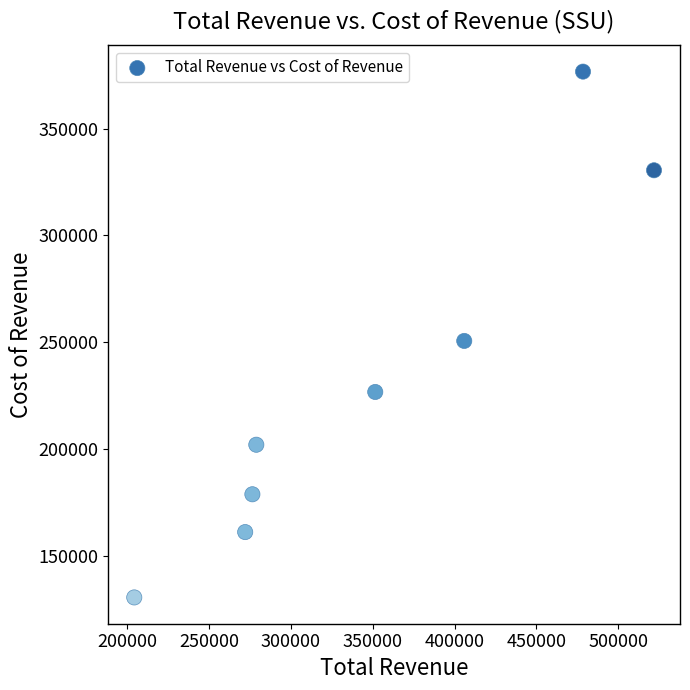

What is the average X value?

348650